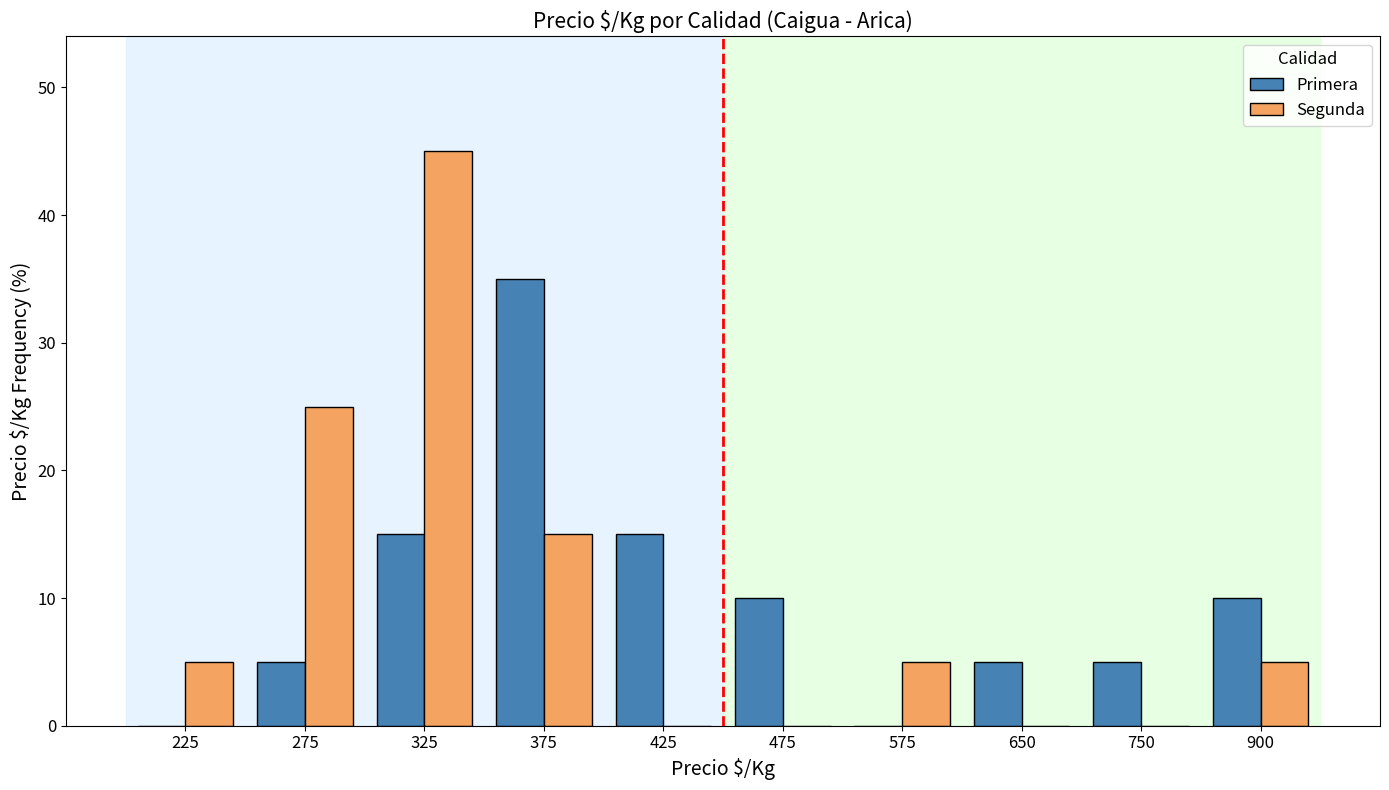

Between 275 and 750, which series saw the biggest shift?

Segunda